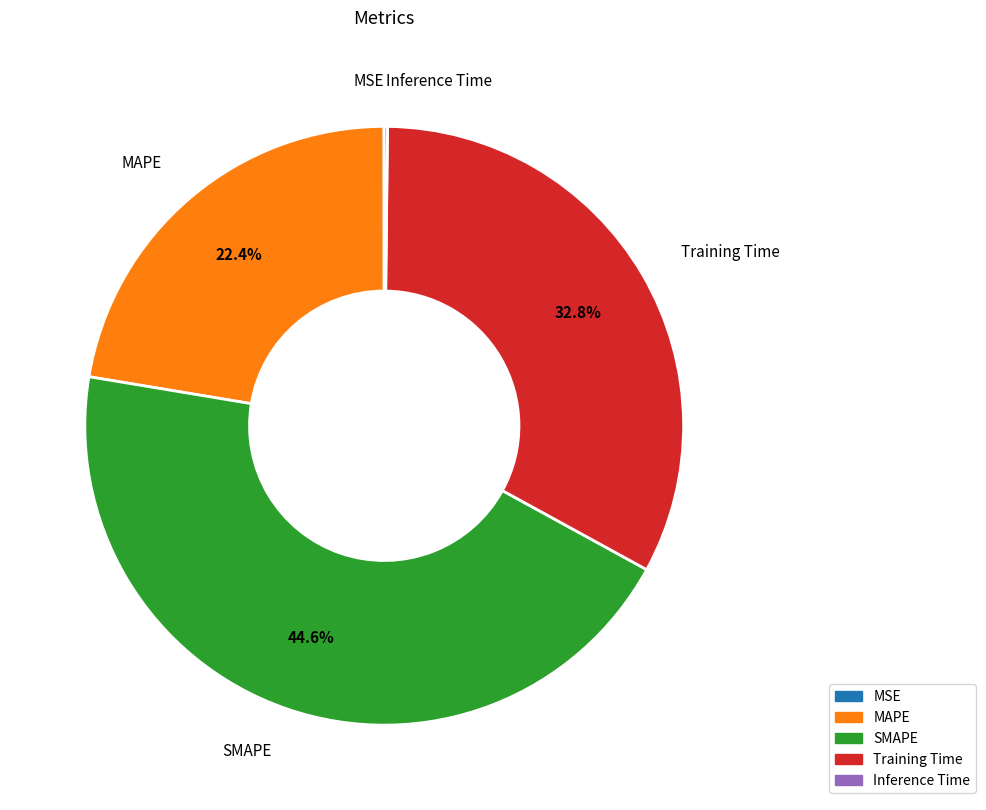

Which category has the biggest portion of the pie?

SMAPE